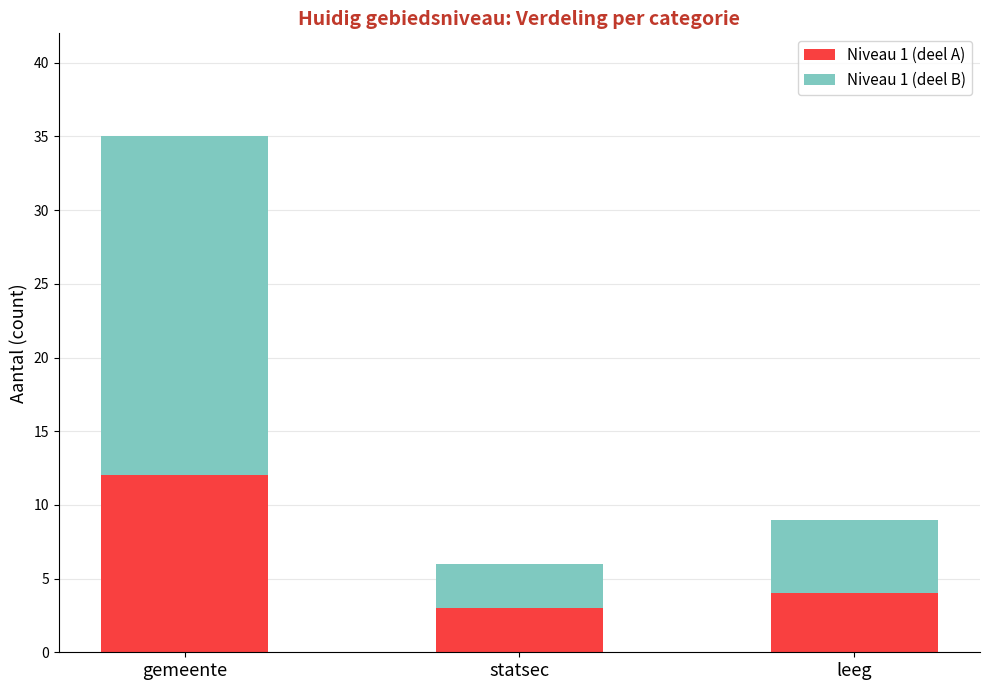

At which category is the sum across all series the highest?

gemeente